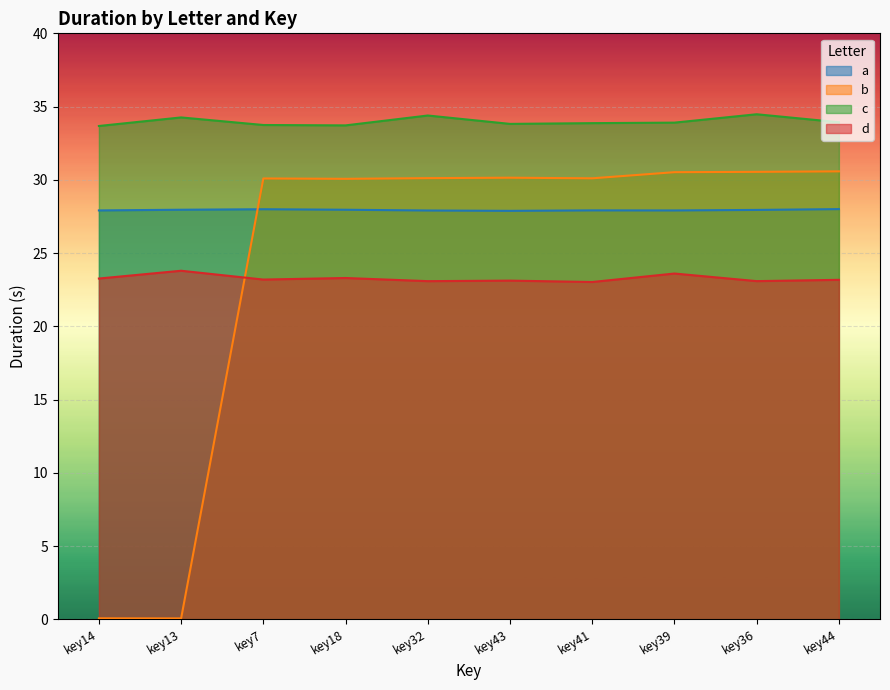

Which series has the largest total across all categories?

c